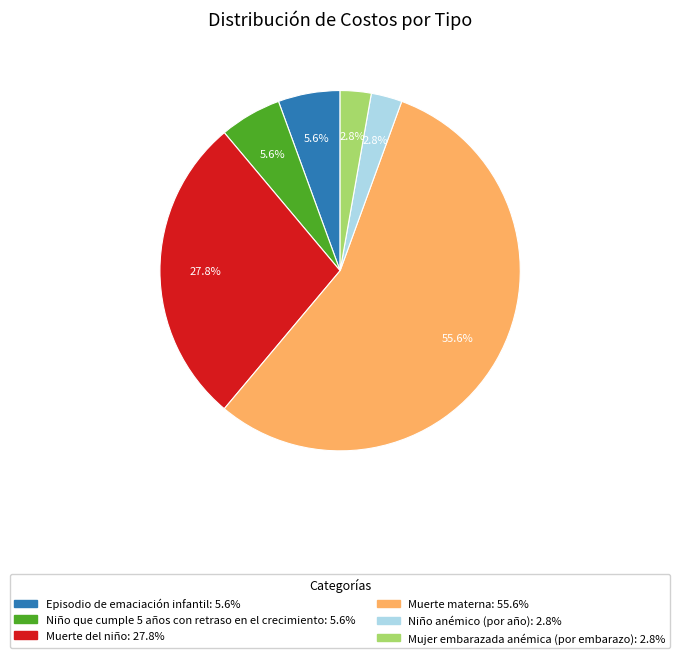

To the nearest percent, what is the difference between the Muerte del niño and Mujer embarazada anémica (por embarazo) slice percentages?

25%